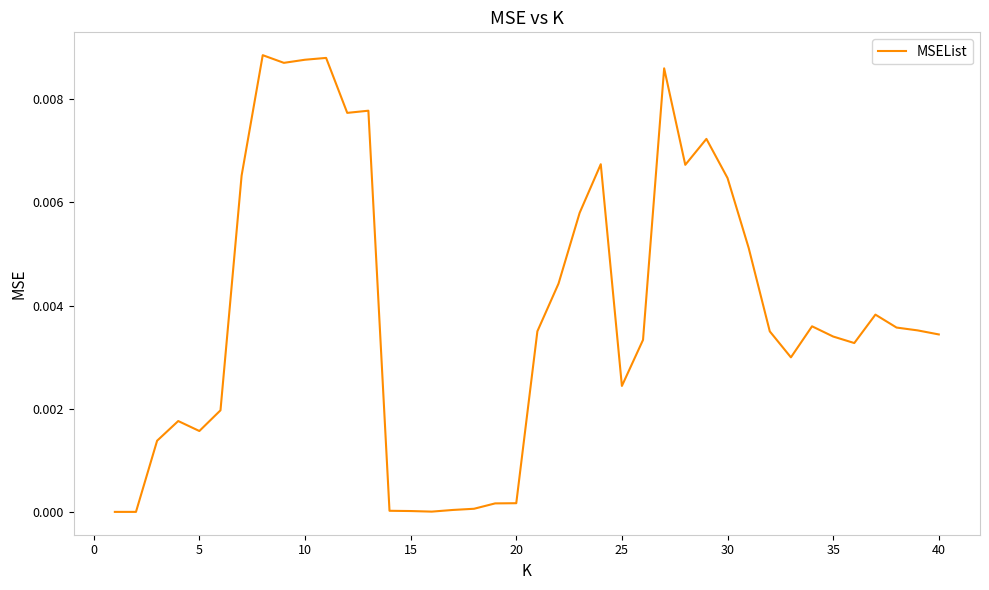

How many lines are shown in the chart?

1